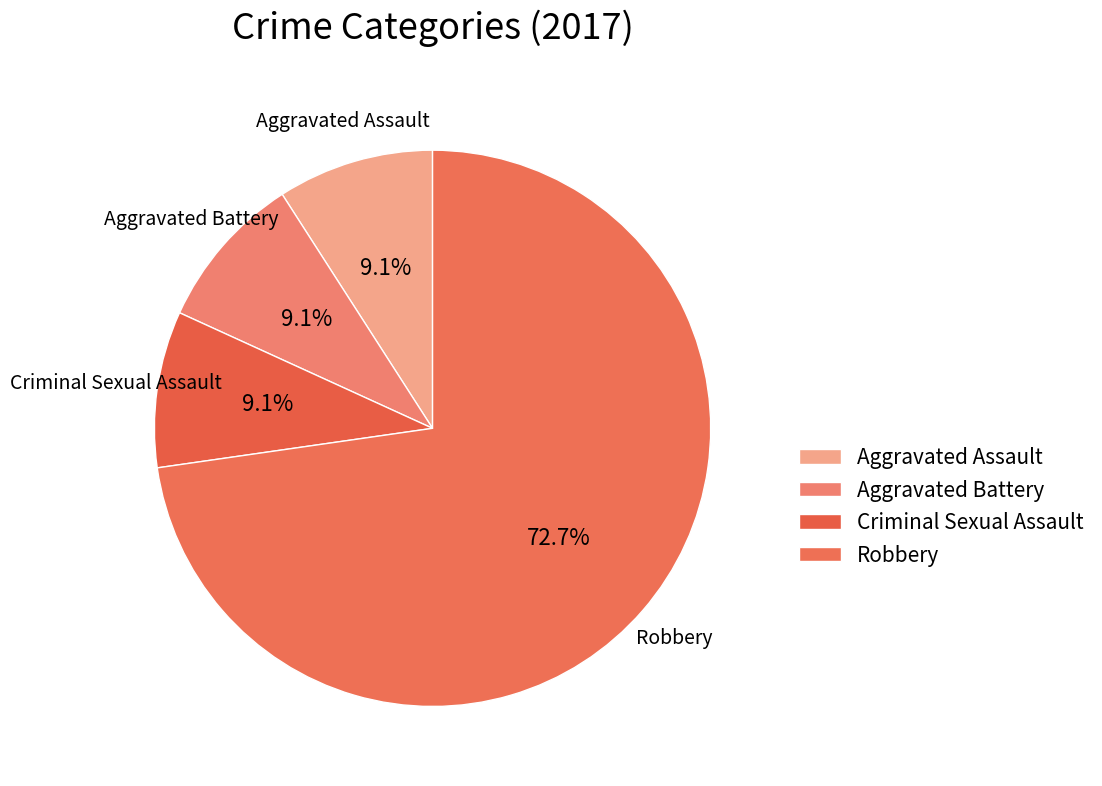

Which category has the biggest portion of the pie?

Robbery